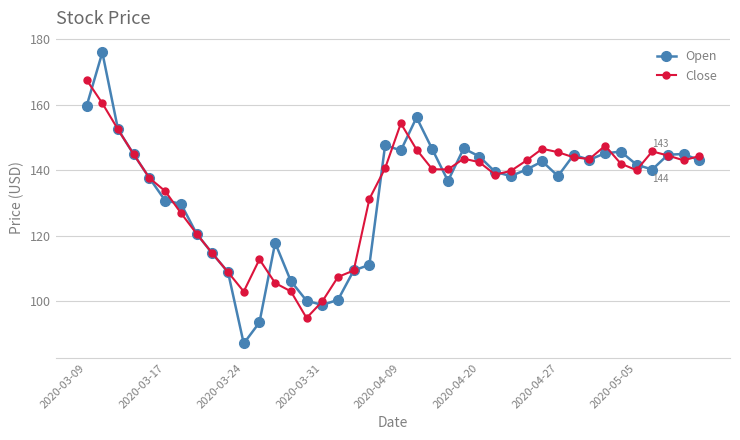

Which series has the widest spread of values?

Open